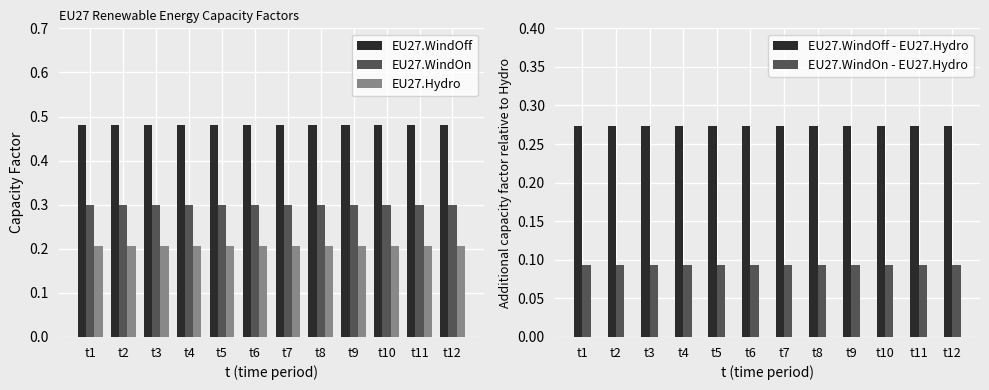

True or false: EU27.WindOn has a value of 0.2 at t7.

False